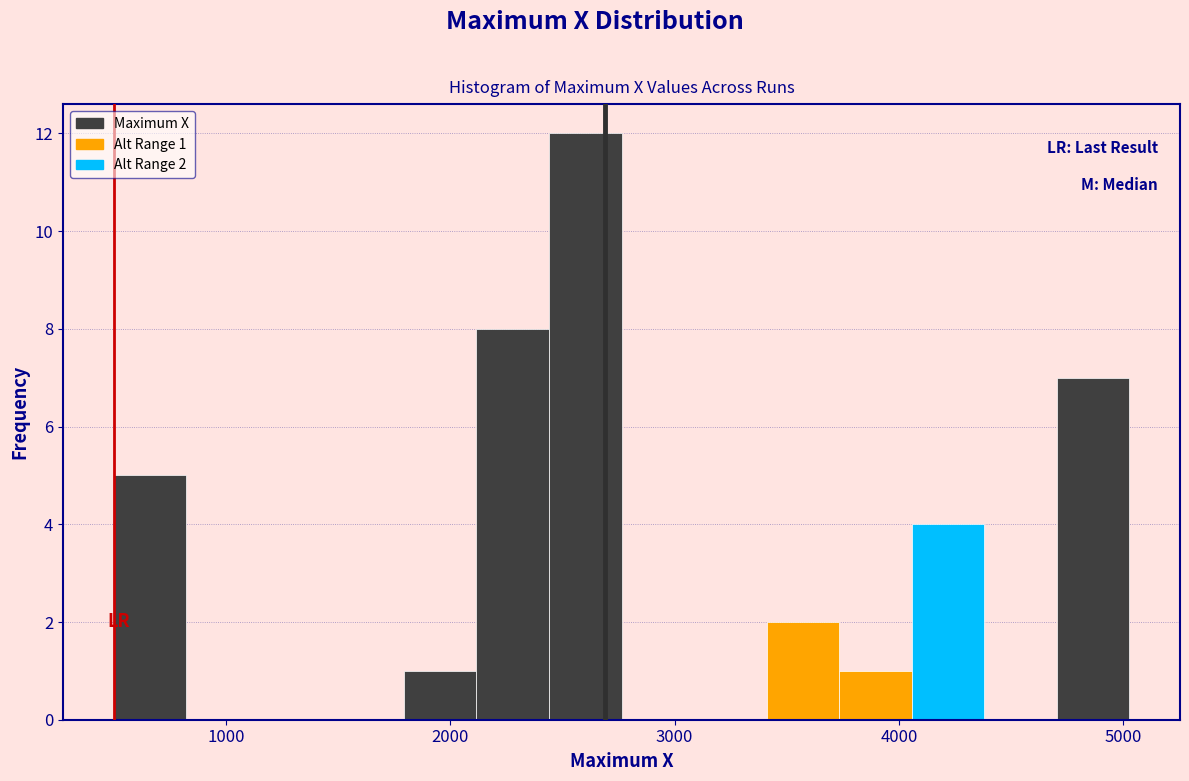

Around what value on the x-axis is the tallest bar? Give the approximate position of its centre, as read against the axis.

2600